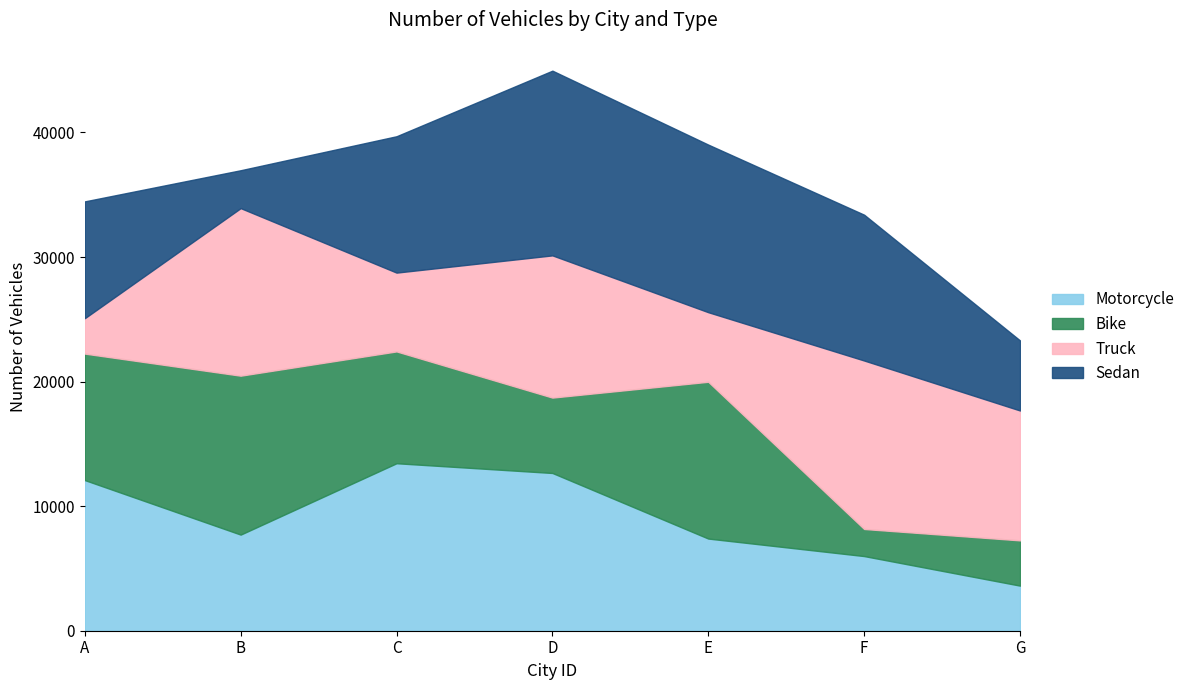

The value of Truck at B is 13452. True or false?

True